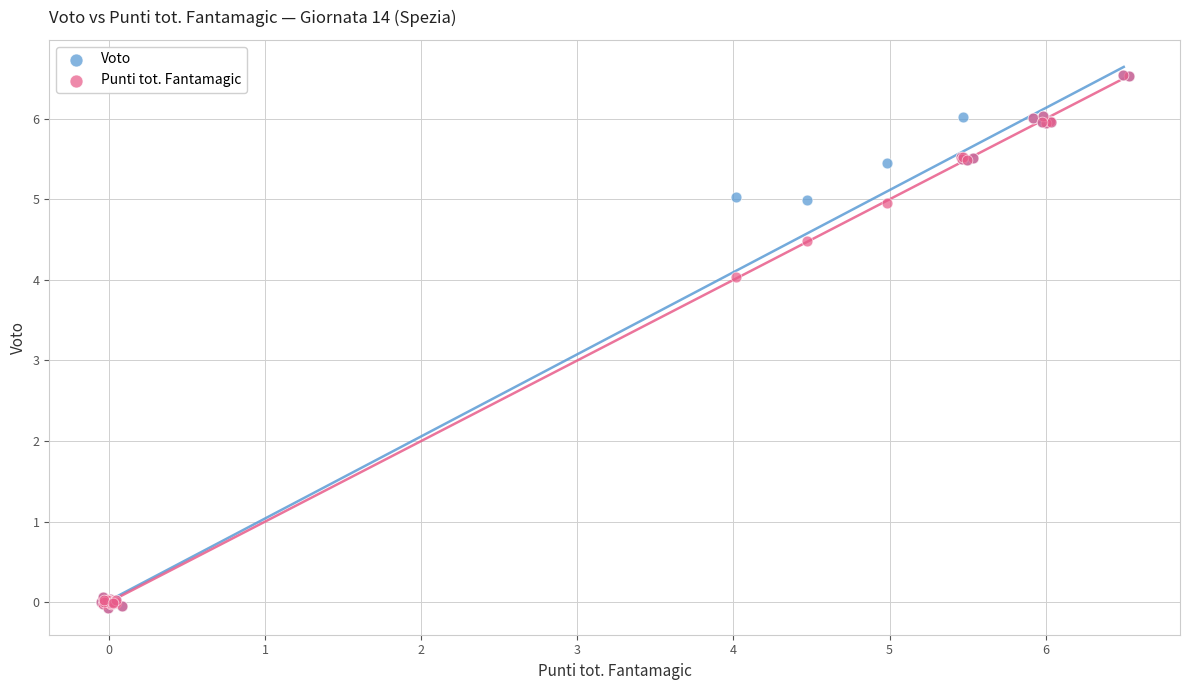

In the Voto series, what Y value is closest to 3?

5.0